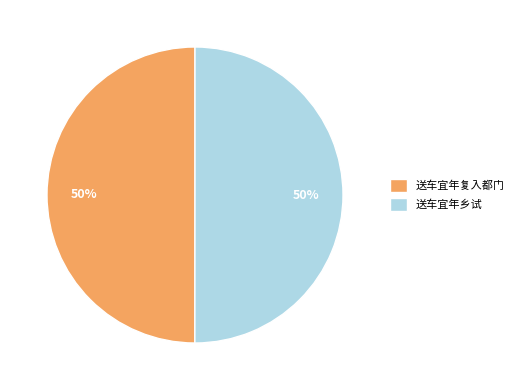

What is the ratio of the value at 送车宜年乡试 to the value at 送车宜年复入都门?

1.0